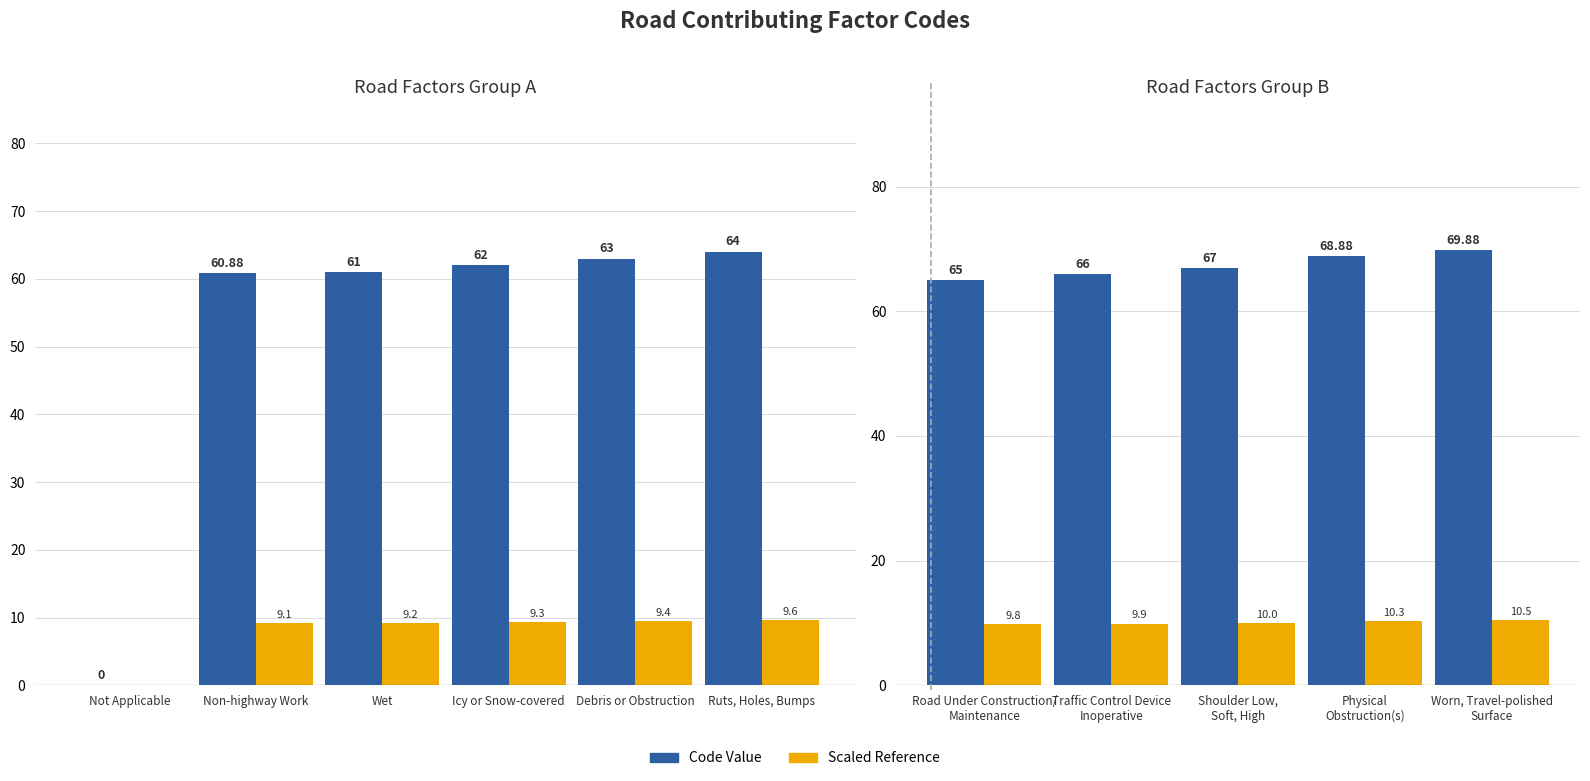

What is the label of the 5th bar from the left?

Worn, Travel-polished Surface